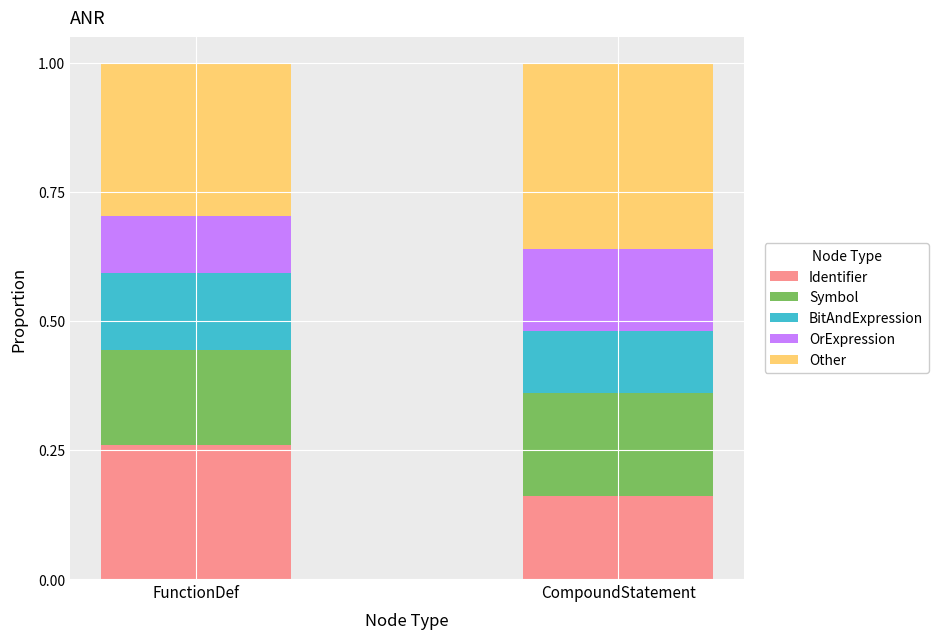

At which label does Identifier reach its peak?

FunctionDef